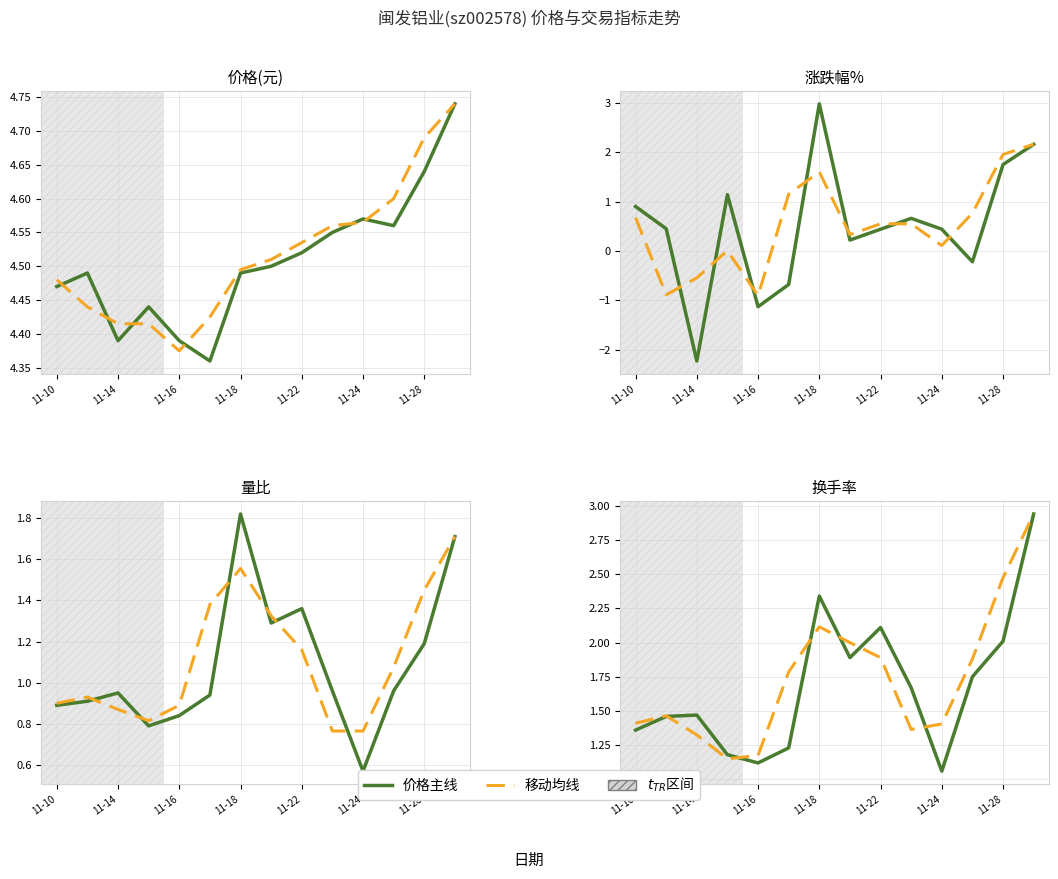

What is the label of the 13th point from the right?

11-14